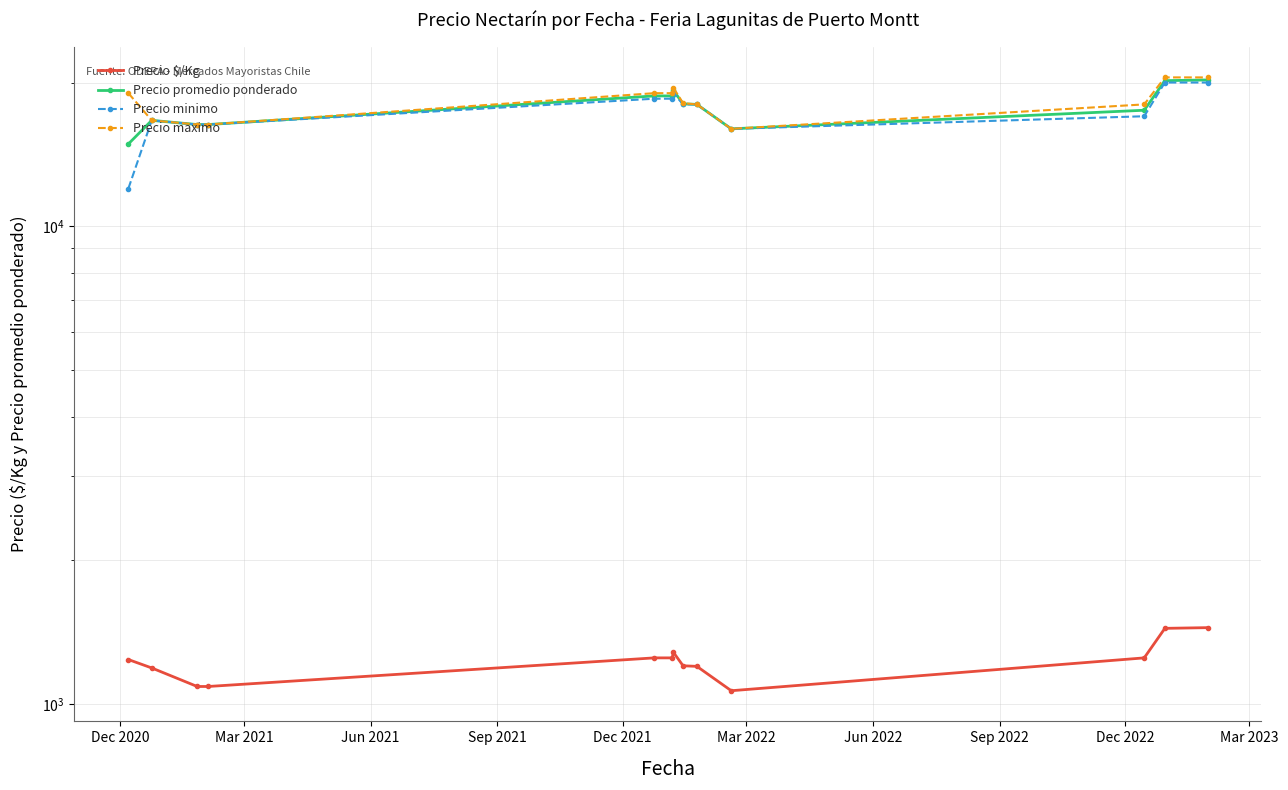

How many lines are shown in the chart?

4